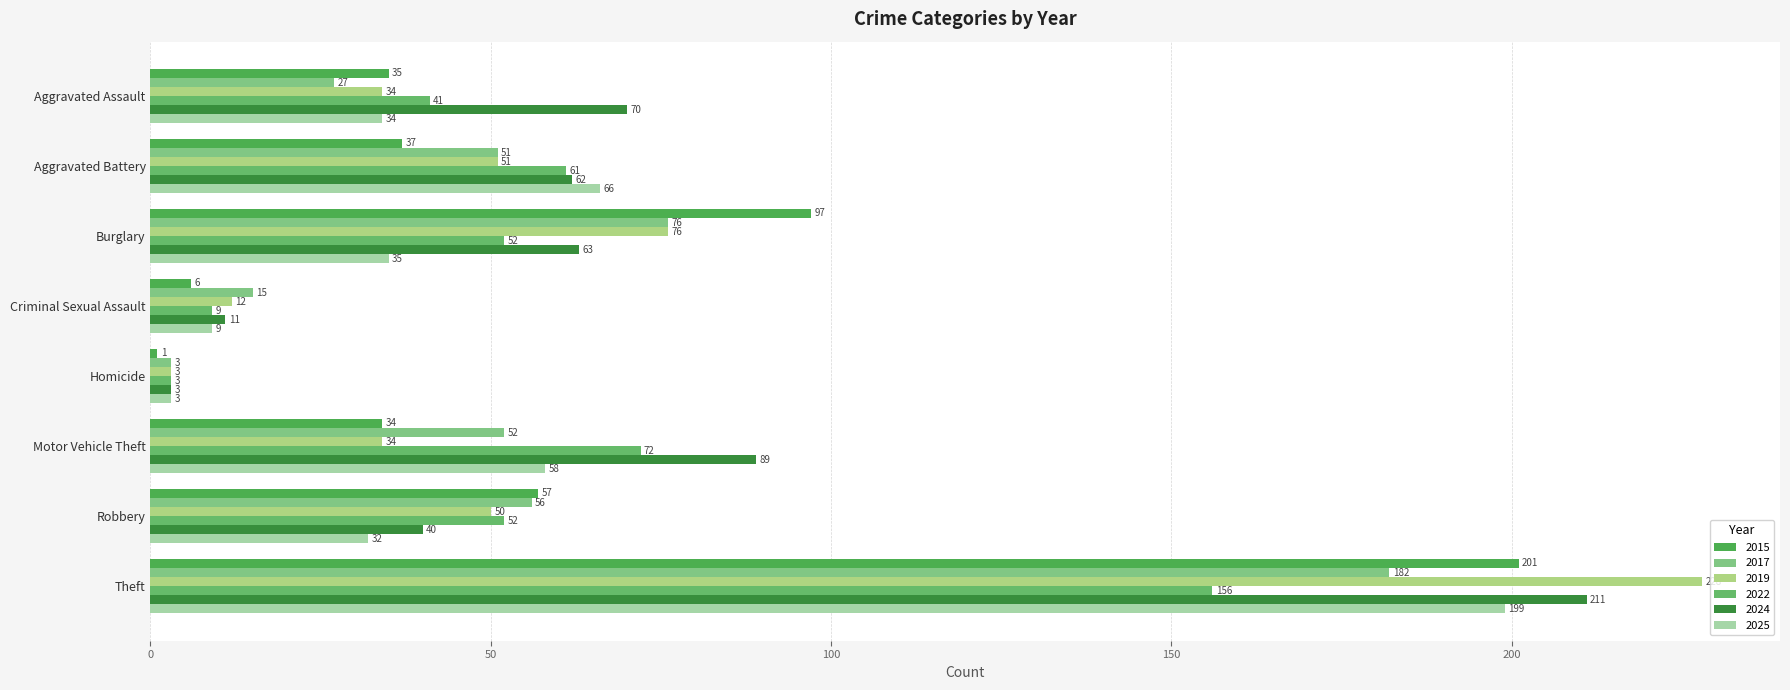

The value of 2024 at Robbery is 13. True or false?

False